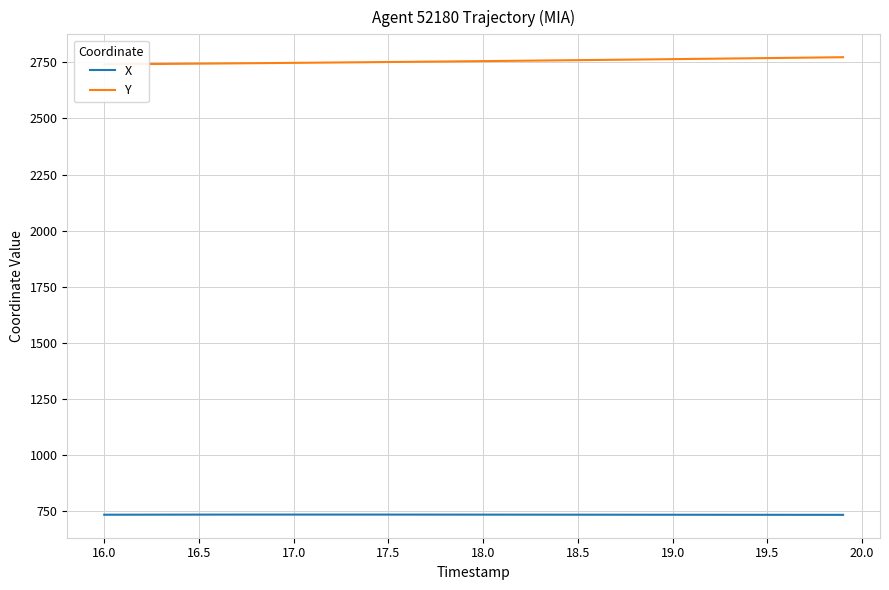

What is the maximum value for X?

735.2